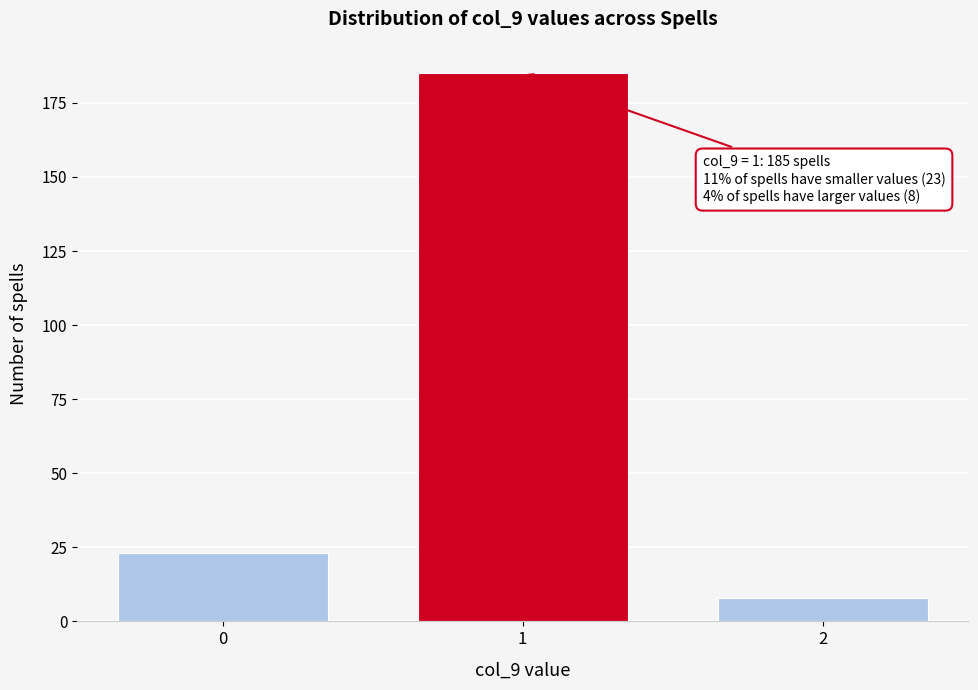

Reading left to right, what are all the values shown in this chart?

23	185	8